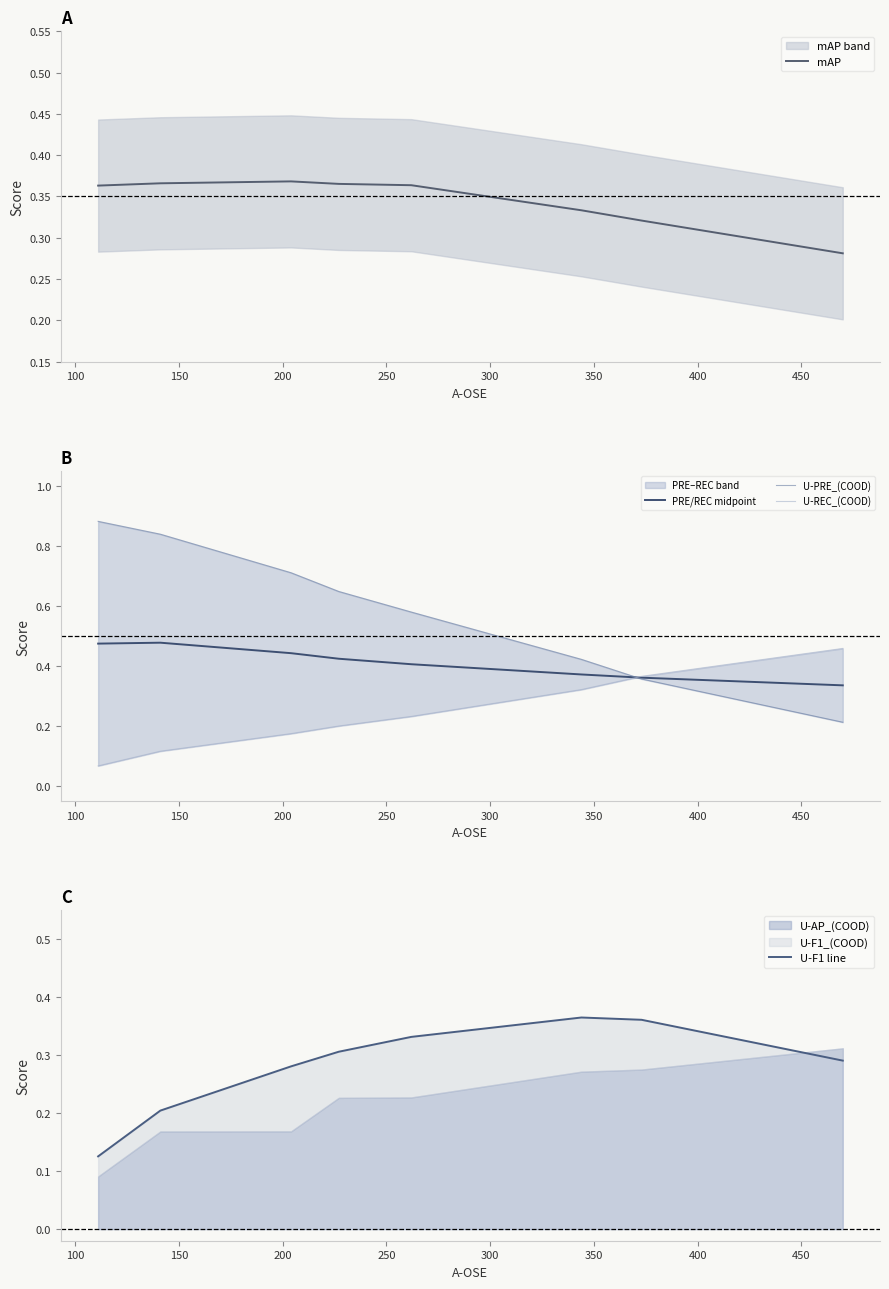

What is the difference between the highest and lowest values at 400?

0.2